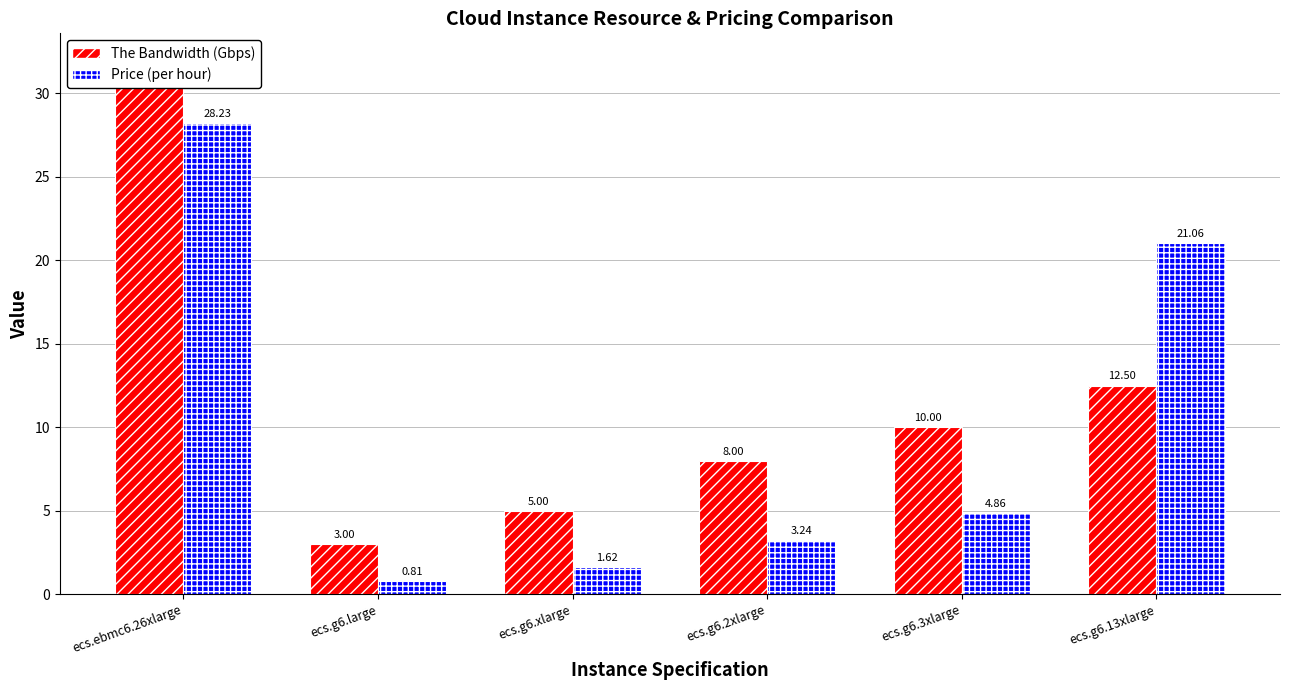

Reading right to left, what are all the values shown in this chart?

The Bandwidth (Gbps): ecs.g6.13xlarge=12.5	ecs.g6.3xlarge=10.0	ecs.g6.2xlarge=8.0	ecs.g6.xlarge=5.0	ecs.g6.large=3.0	ecs.ebmc6.26xlarge=32.0
Price (per hour): ecs.g6.13xlarge=21.1	ecs.g6.3xlarge=4.9	ecs.g6.2xlarge=3.2	ecs.g6.xlarge=1.6	ecs.g6.large=0.8	ecs.ebmc6.26xlarge=28.2